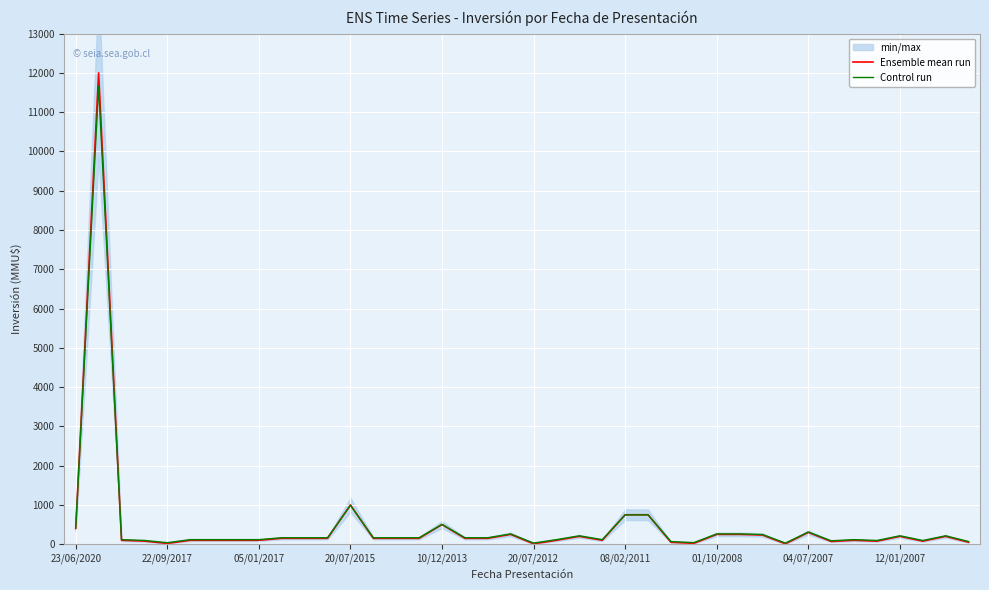

What is the difference between the highest and lowest values at 27?

19.3